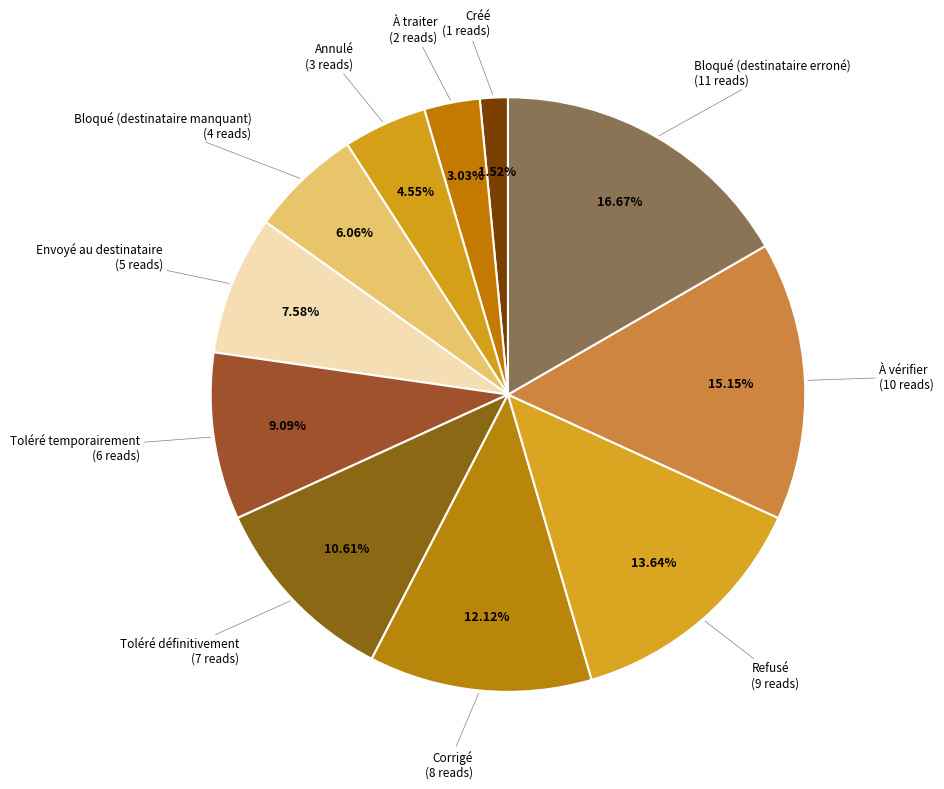

How many slices are in this pie chart?

11